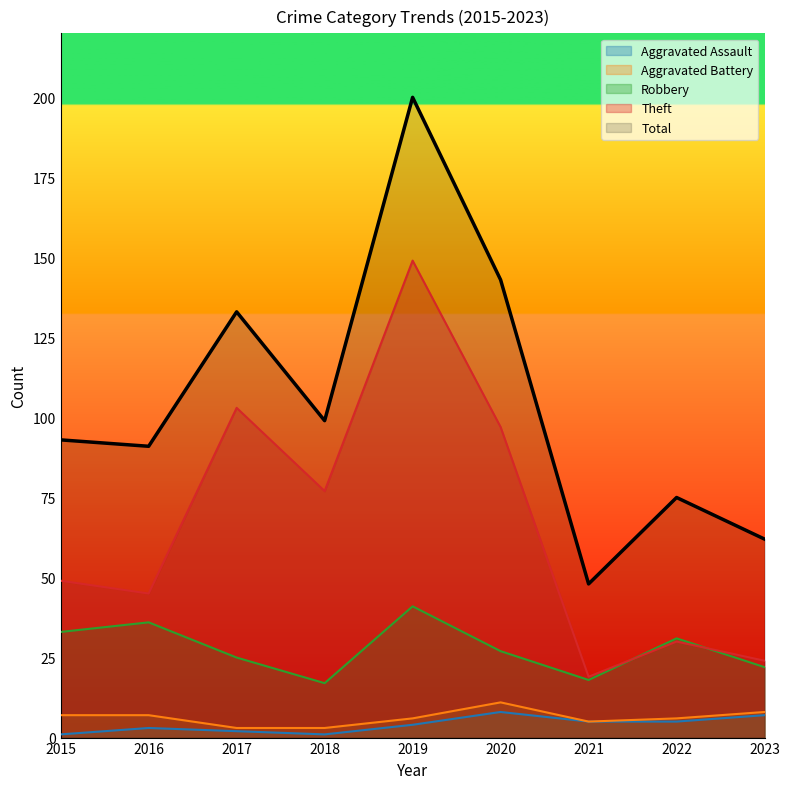

Reading right to left, list all the values displayed in this chart.

Aggravated Assault: 7	5	5	8	4	1	2	3	1
Aggravated Battery: 8	6	5	11	6	3	3	7	7
Robbery: 22	31	18	27	41	17	25	36	33
Theft: 24	30	19	97	149	77	103	45	49
Total: 62	75	48	143	200	99	133	91	93